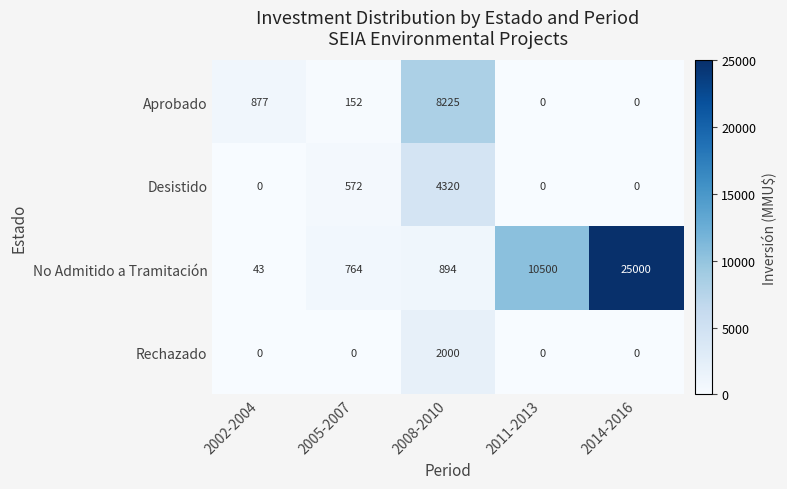

Which category has the highest value across all series?

2014-2016